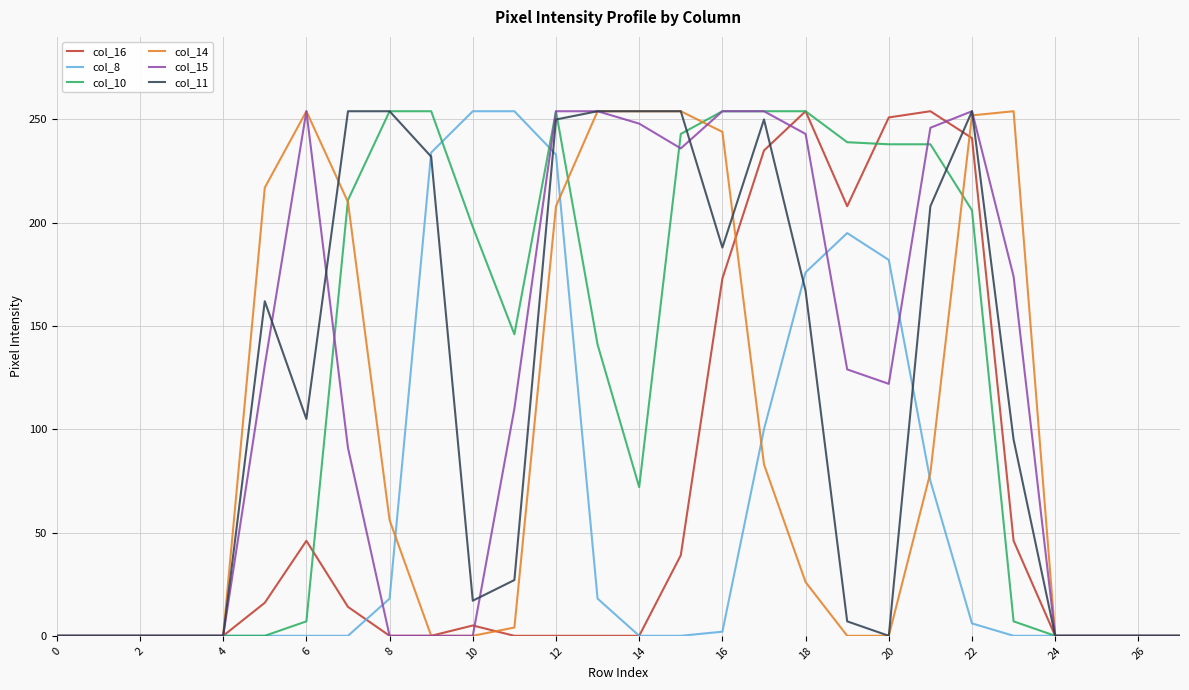

What is the greatest value displayed?

254